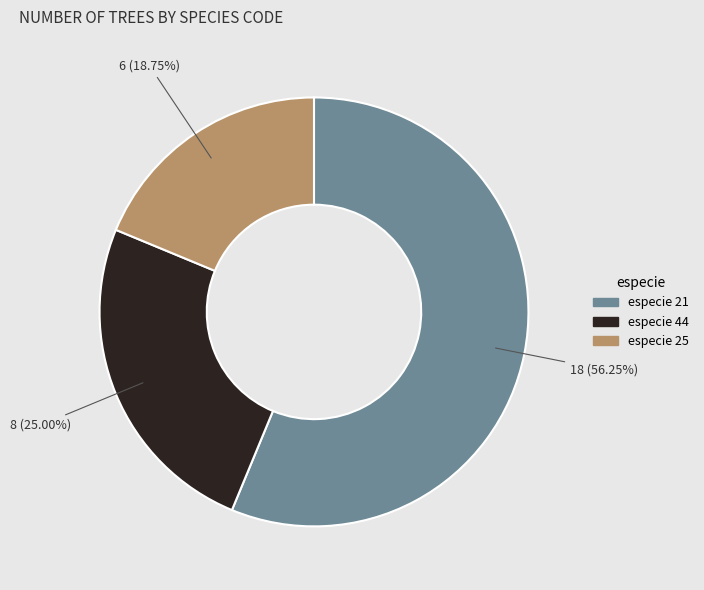

Does any single category account for the majority?

Yes